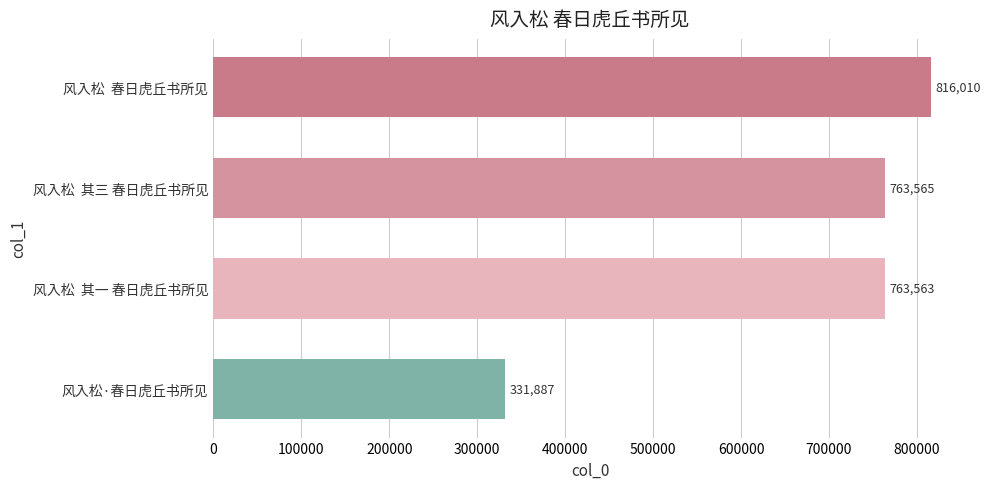

Where is the data nearest to the value 573948?

风入松  其一 春日虎丘书所见